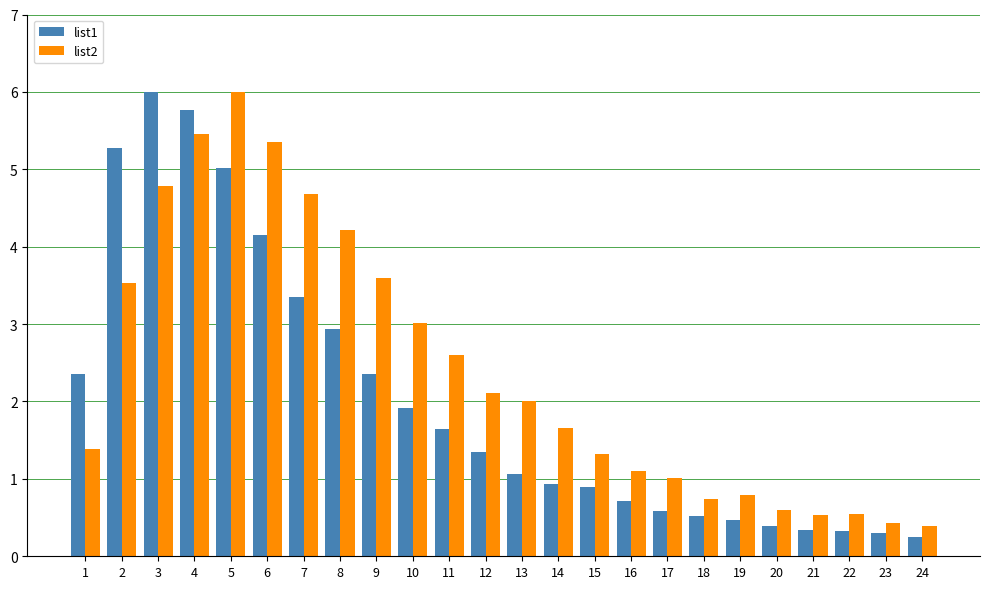

What is the difference between the second highest and second lowest values in the list2 series?

5.0